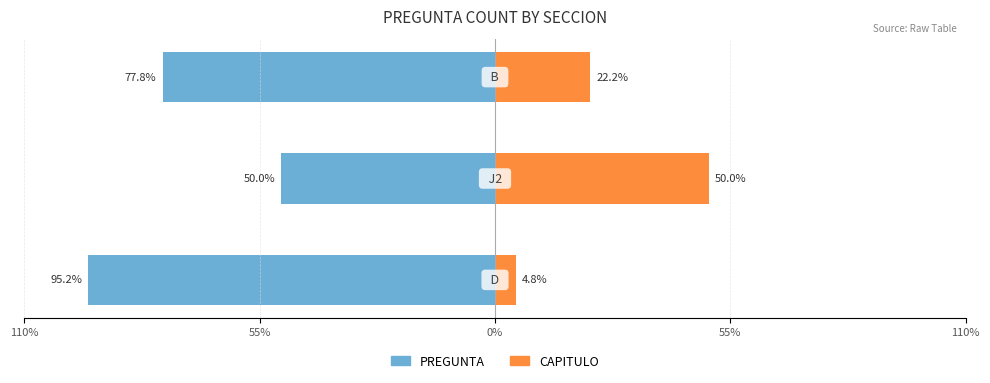

What value does the PREGUNTA series have at 55%?

-50.0